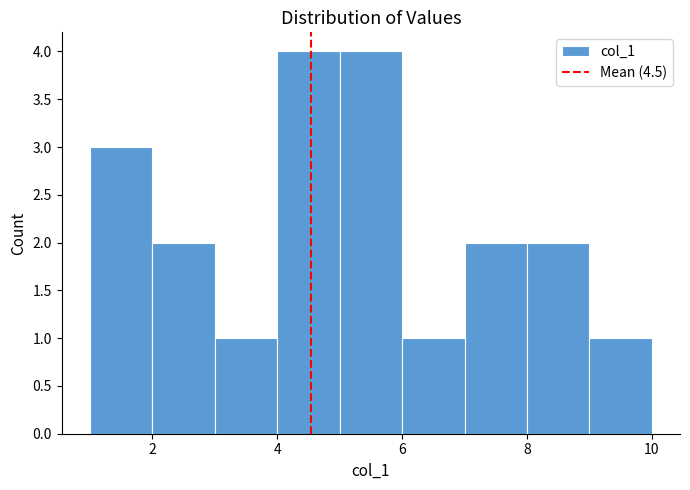

Reading left to right, transcribe this chart: for each bar, give the range it covers on the x-axis and its height. The values are not printed on the chart, so give them approximately, as read against the axis.

1 to 2: 3
2 to 3: 2
3 to 4: 1
4 to 5: 4
5 to 6: 4
6 to 7: 1
7 to 8: 2
8 to 9: 2
9 to 10: 1